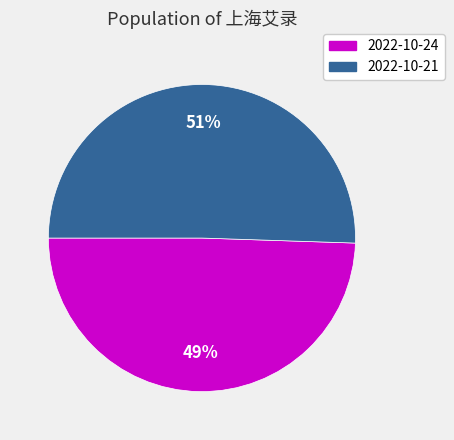

Is there any slice that represents more than half of the pie?

Yes